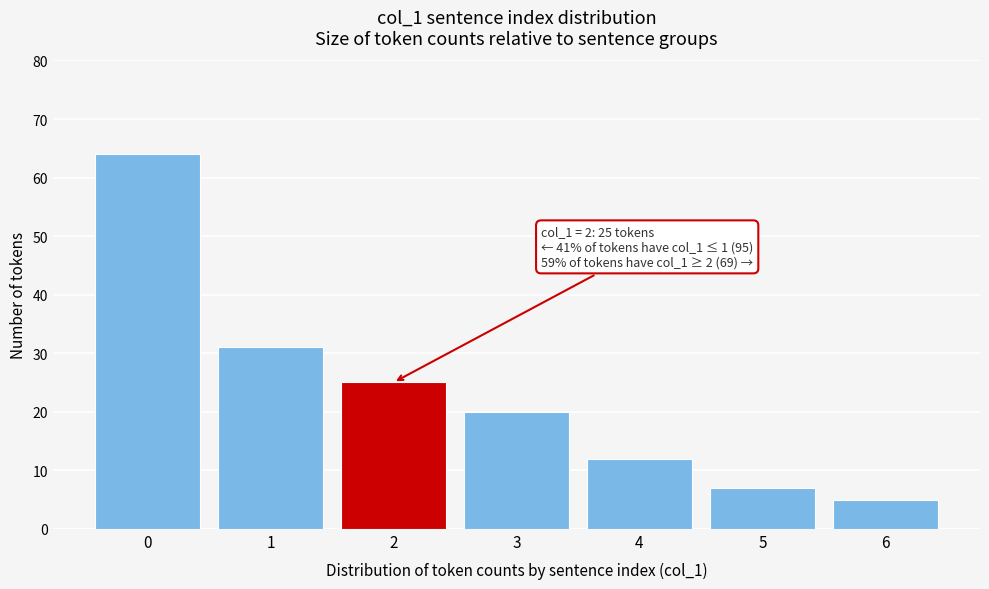

Reading left to right, extract all data points from this chart.

0=64	1=31	2=25	3=20	4=12	5=7	6=5